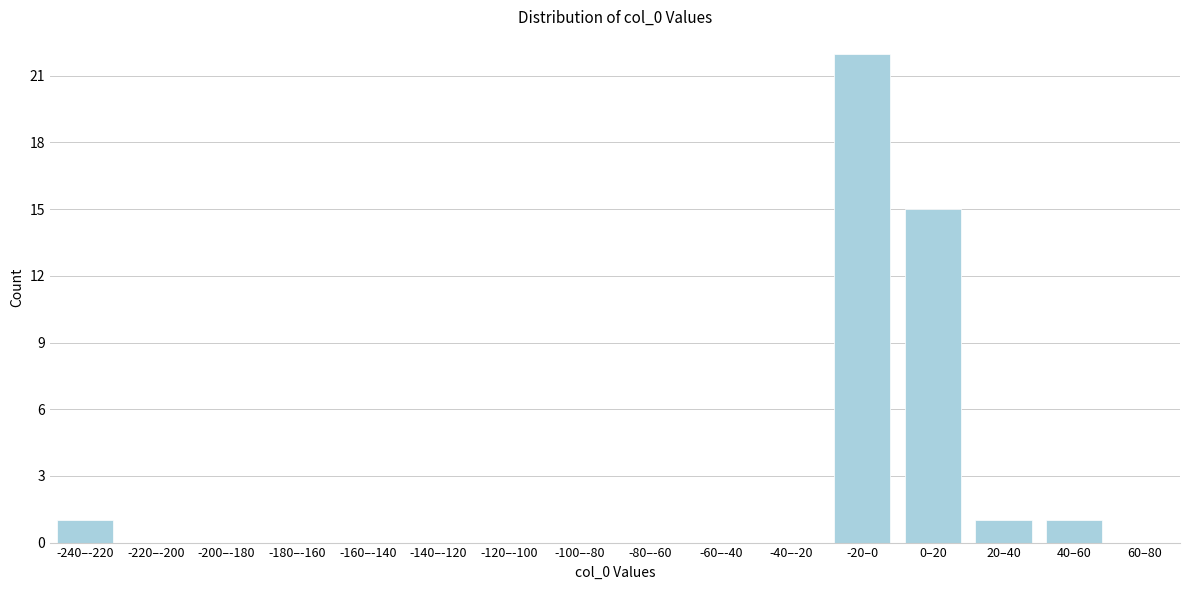

Reading right to left, transcribe all the data shown in this chart.

60–80=0	40–60=1	20–40=1	0–20=15	-20–0=22	-40–-20=0	-60–-40=0	-80–-60=0	-100–-80=0	-120–-100=0	-140–-120=0	-160–-140=0	-180–-160=0	-200–-180=0	-220–-200=0	-240–-220=1